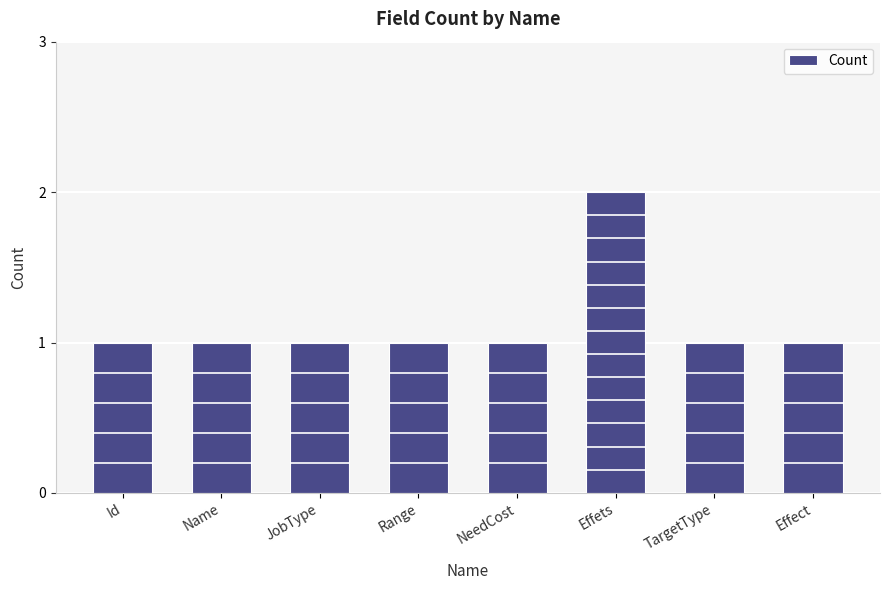

What is the ratio of the value at JobType to the value at Id?

1.0